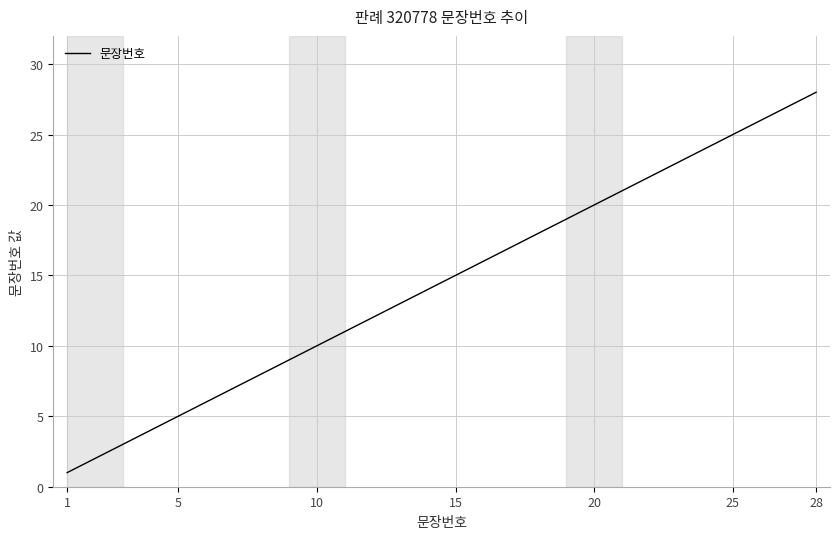

What is the maximum value shown in the chart?

28